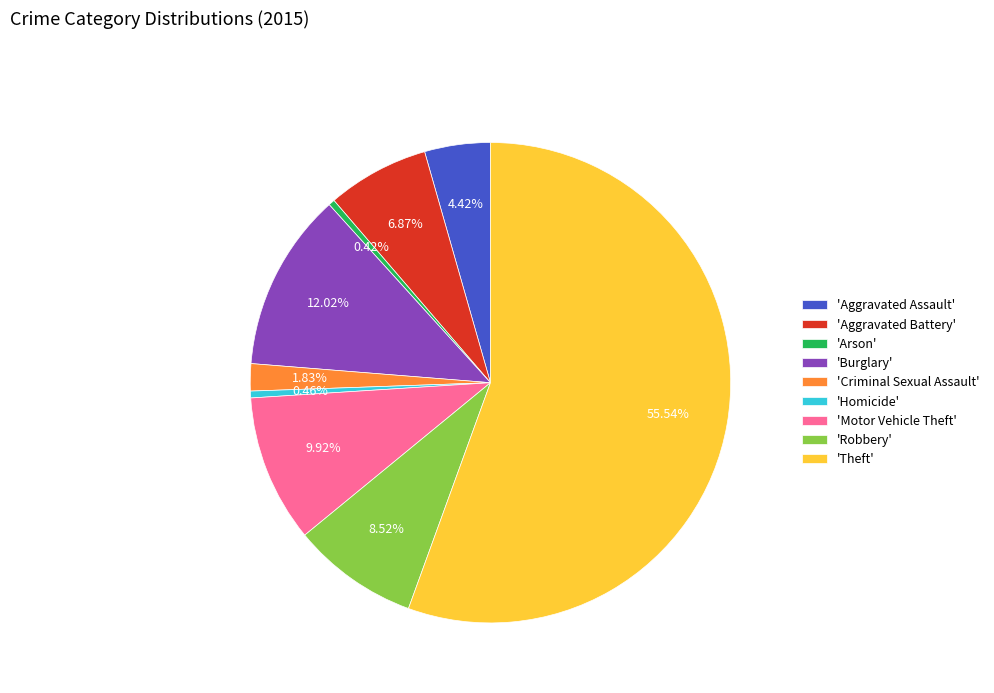

How many segments does this pie chart have?

9